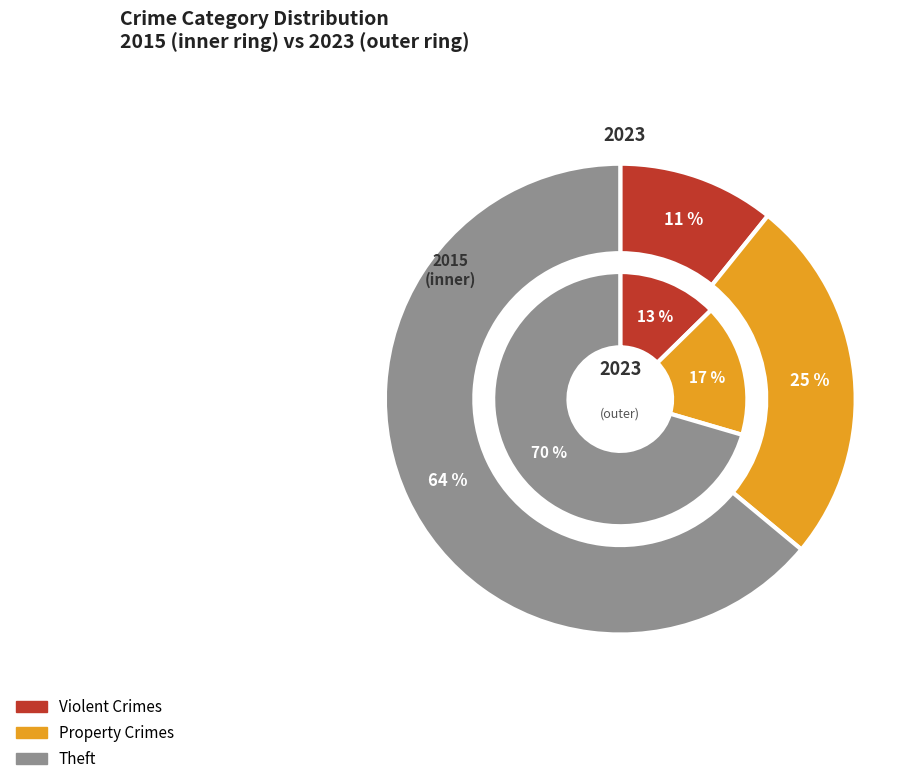

Rank the series by their average value, from lowest to highest.

2015, 2023